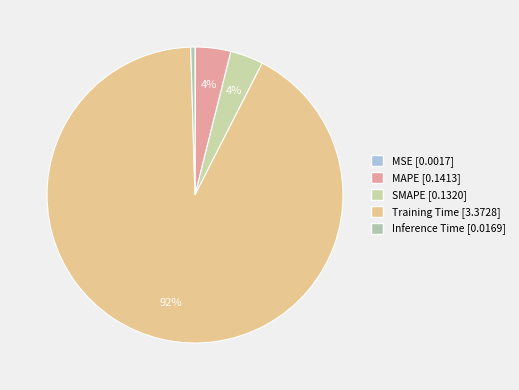

To the nearest percent, what portion does SMAPE represent?

4%